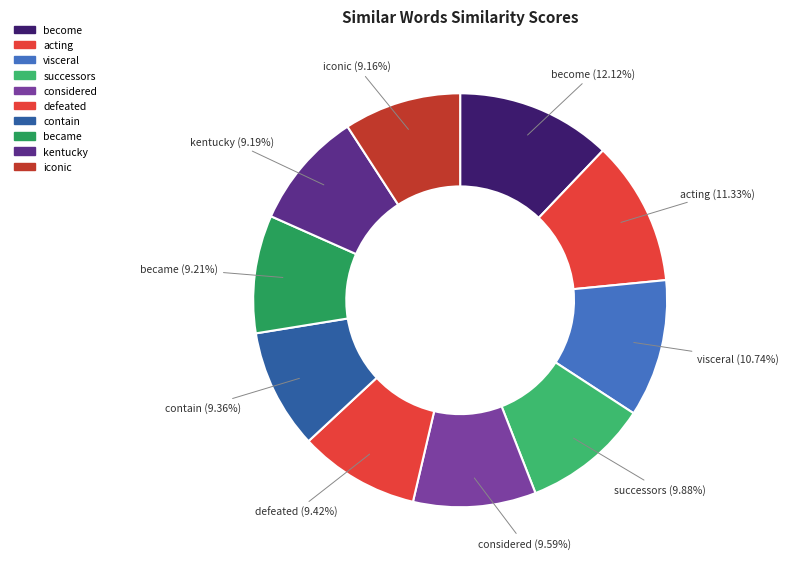

What portion of the pie excludes defeated?

90.6%